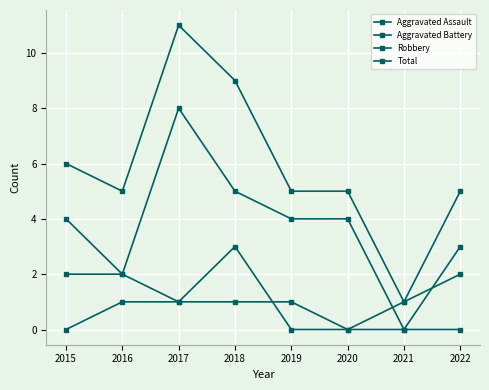

At how many categories does at least one series exceed 1?

7